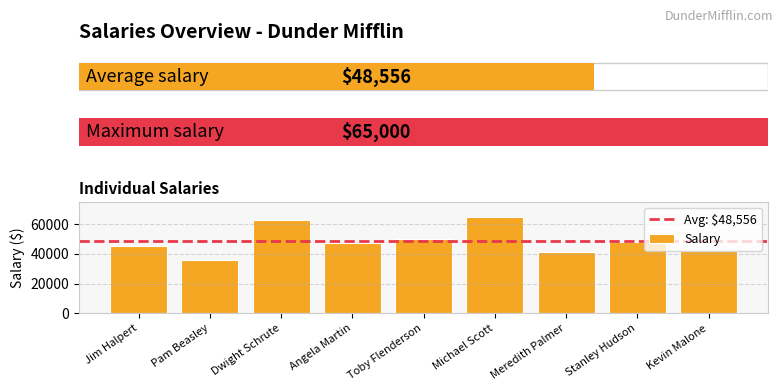

What is the ratio of the value at Michael Scott to the value at Jim Halpert?

1.4